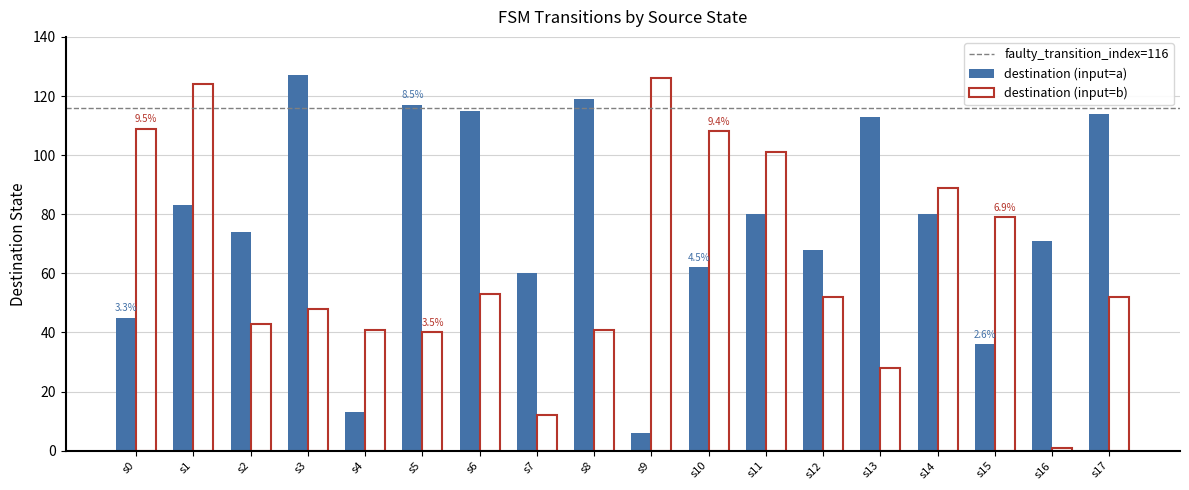

Between s1 and s8, which series saw the biggest shift?

destination (input=b)